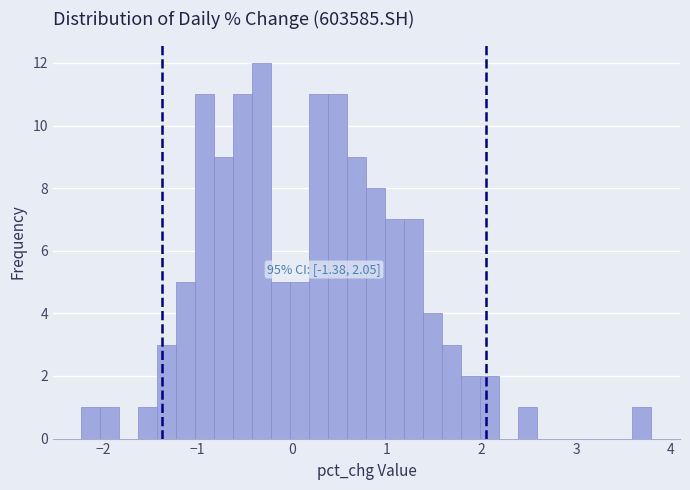

Read against the x-axis, roughly where is the centre of the tallest bar?

-0.3